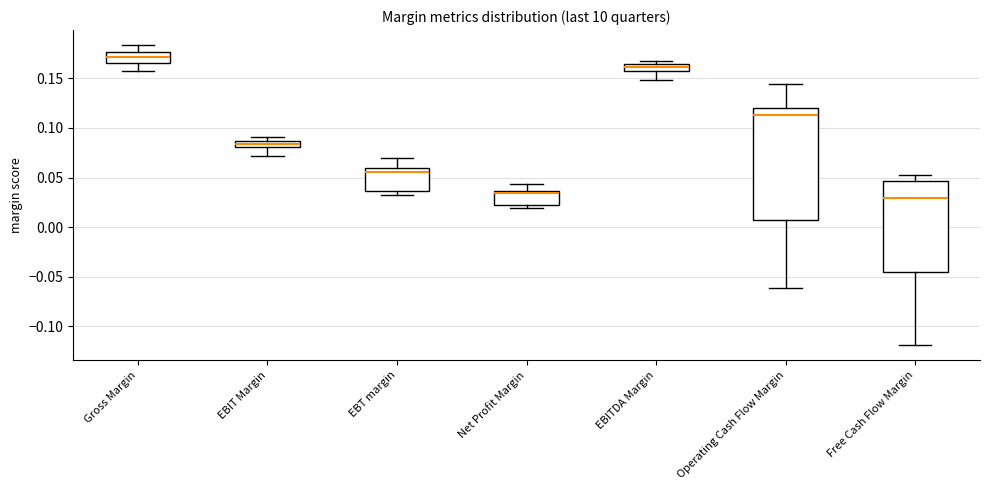

Which box's median line is the highest?

Gross Margin